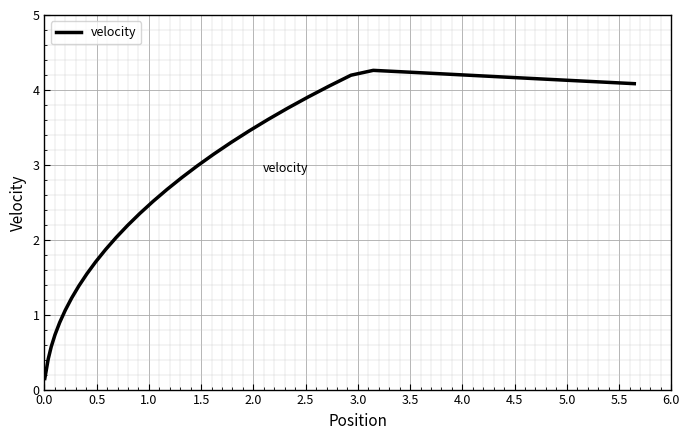

What is the maximum value shown in the chart?

4.3